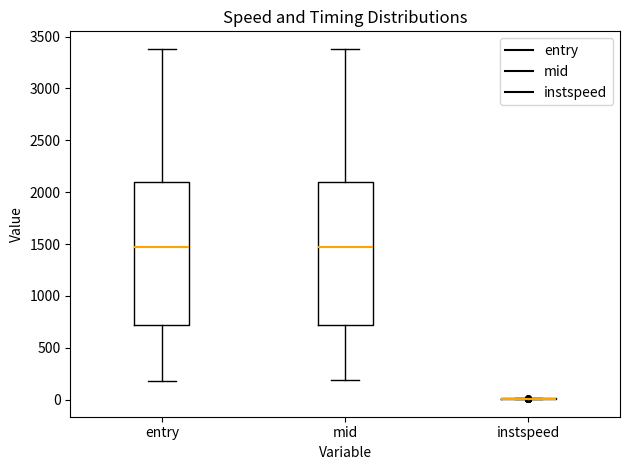

Reading left to right, transcribe this box plot: for each box, give where its median line is, the range the box spans, and where its two whiskers end, as read against the y-axis. The values are not printed on the chart, so give them approximately, as read against the axis.

entry: median 1450, box 700 to 2100, whiskers 200 to 3400
mid: median 1450, box 700 to 2100, whiskers 200 to 3400
instspeed: box collapsed to a line at 0, whiskers 0 to 0